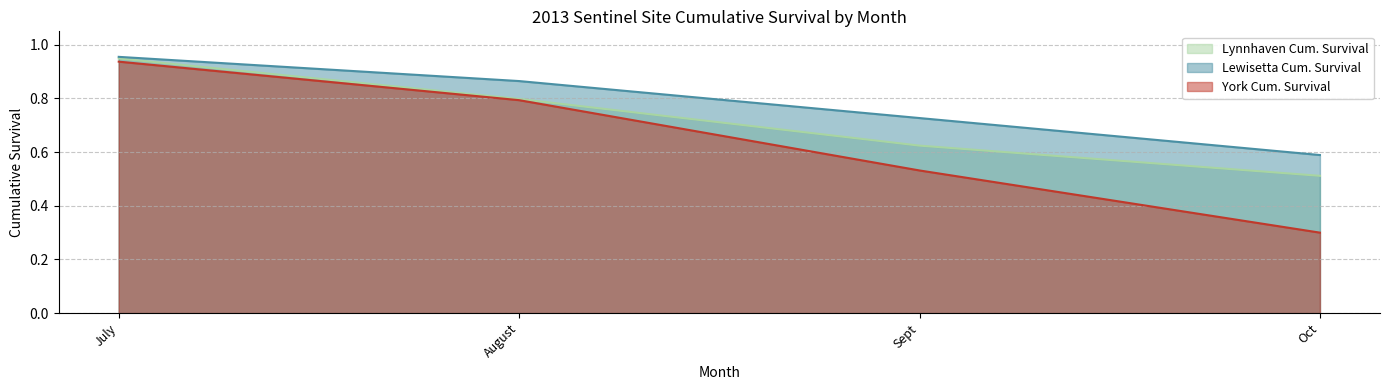

Which category has the lowest value across all series?

Oct